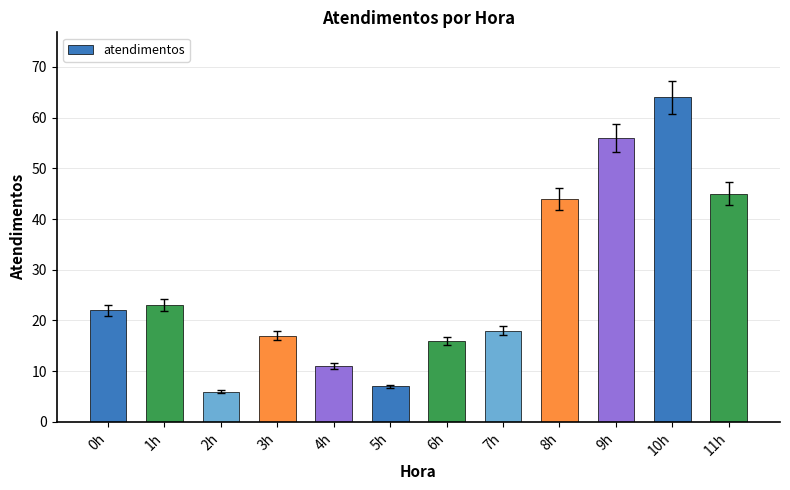

Where is the data nearest to the value 35?

8h